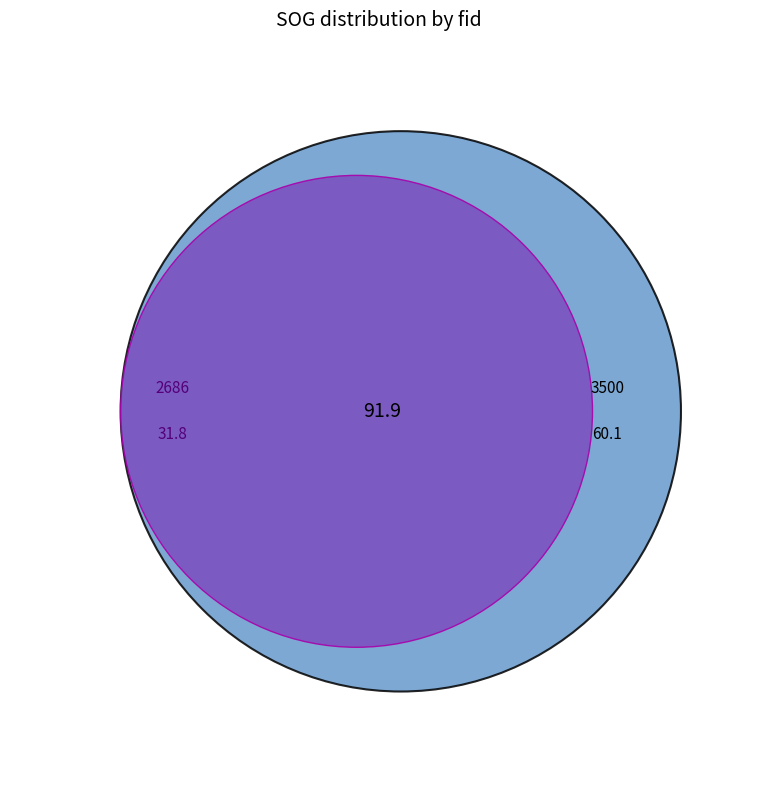

Which category has the smallest portion of the pie?

2686